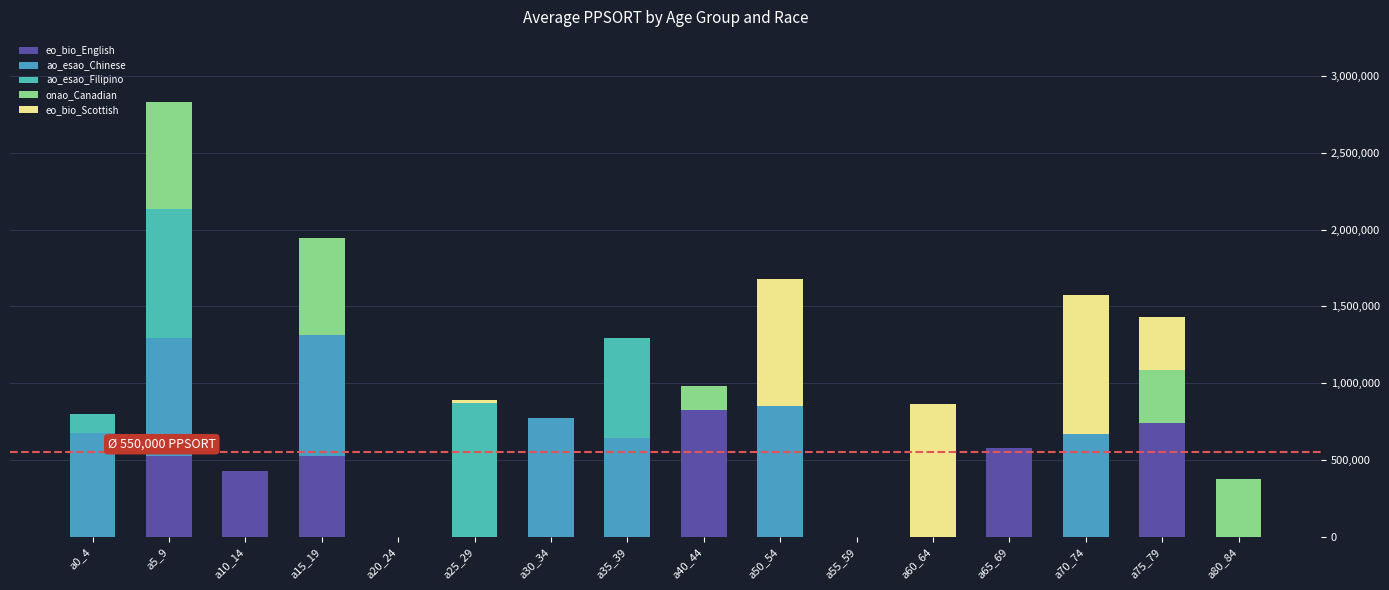

What position from the left is a0_4?

1